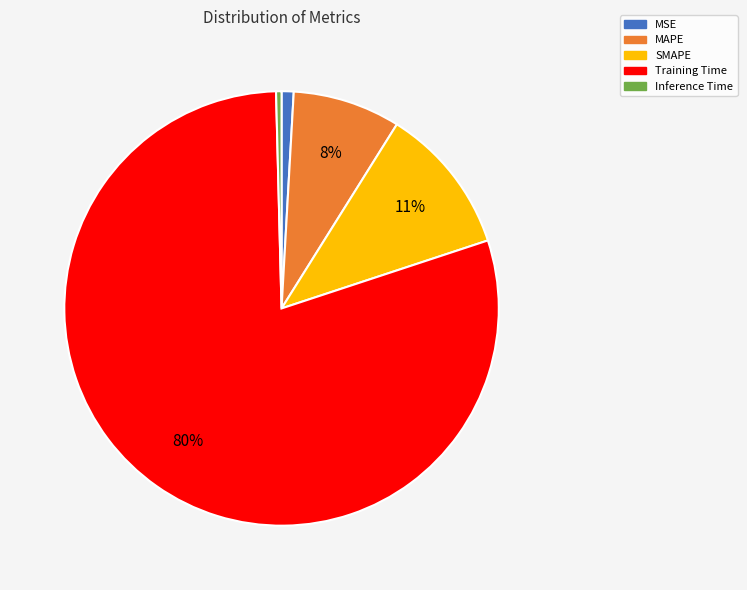

How many segments does this pie chart have?

5